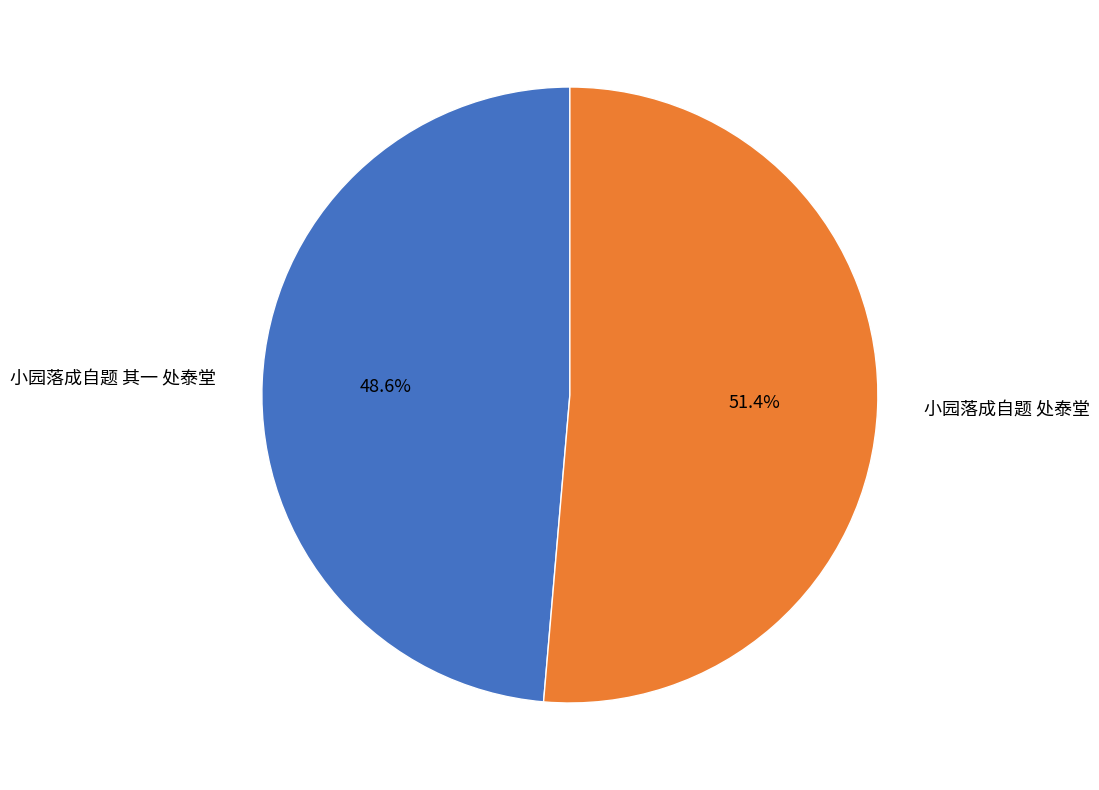

Is the sum of 小园落成自题 处泰堂 and 小园落成自题 其一 处泰堂 greater than half?

Yes